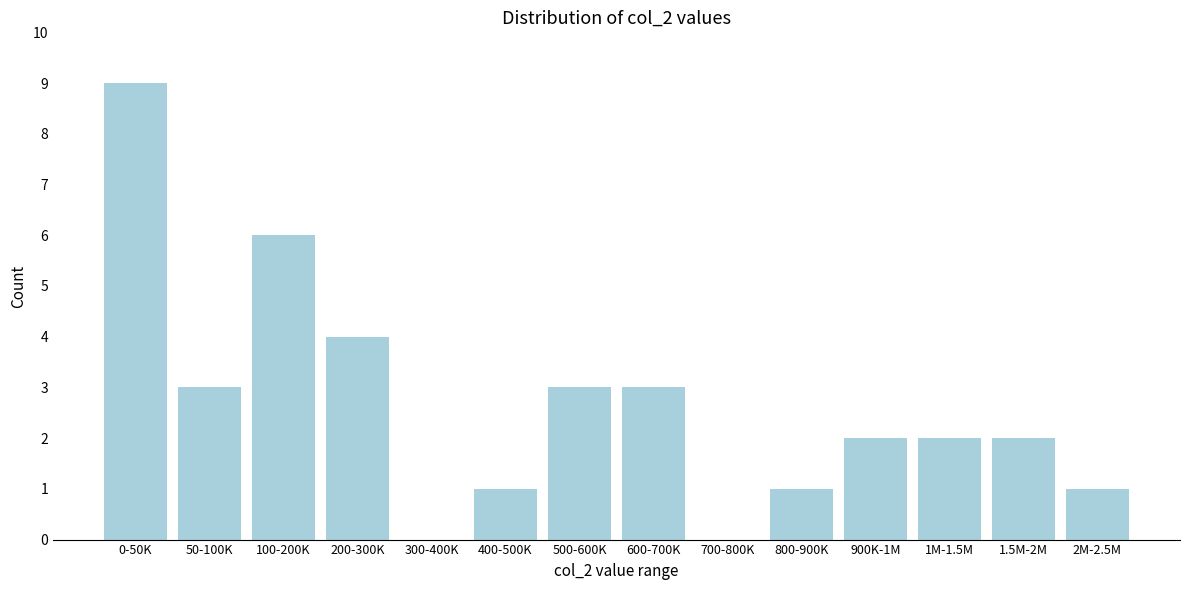

Reading left to right, what are all the values shown in this chart?

0-50K=9	50-100K=3	100-200K=6	200-300K=4	300-400K=0	400-500K=1	500-600K=3	600-700K=3	700-800K=0	800-900K=1	900K-1M=2	1M-1.5M=2	1.5M-2M=2	2M-2.5M=1